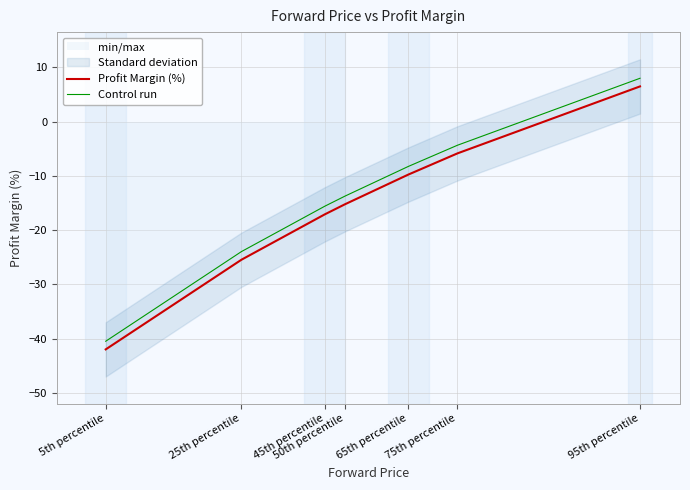

Rank the series by their maximum value, from highest to lowest.

Control run, Profit Margin (%)